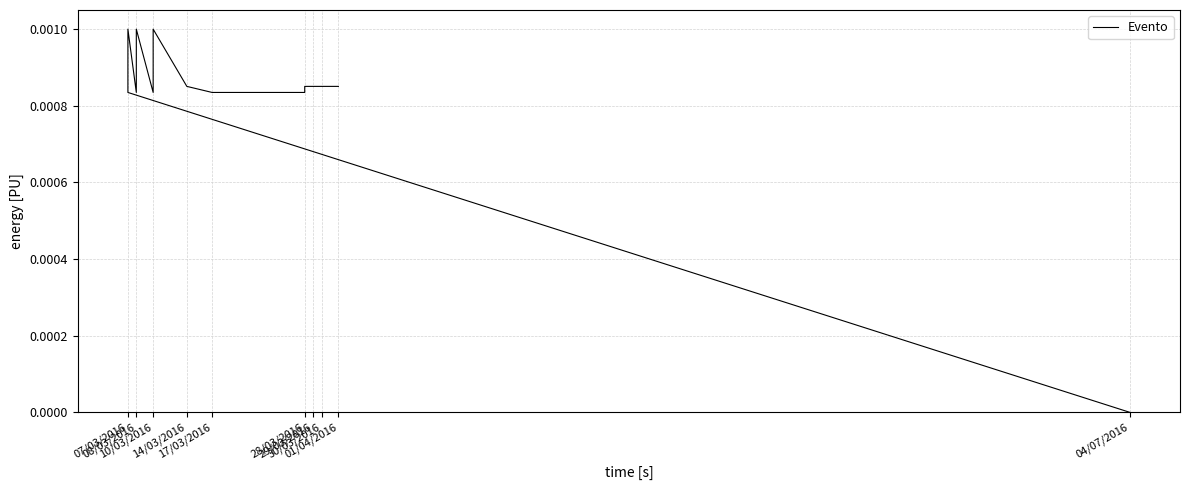

Which has a higher value, 29/03/2016 or 28/03/2016?

29/03/2016